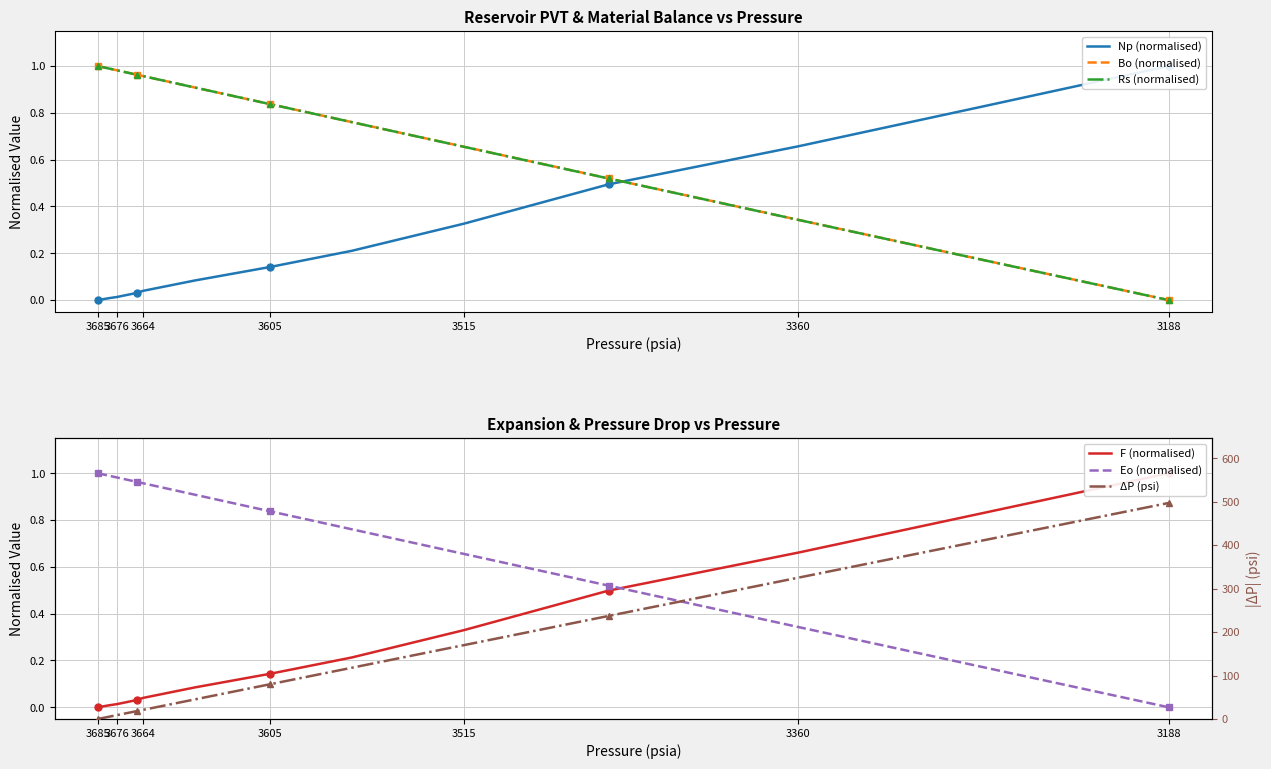

What is the difference between the second highest and second lowest values in the Rs (normalised) series?

0.8